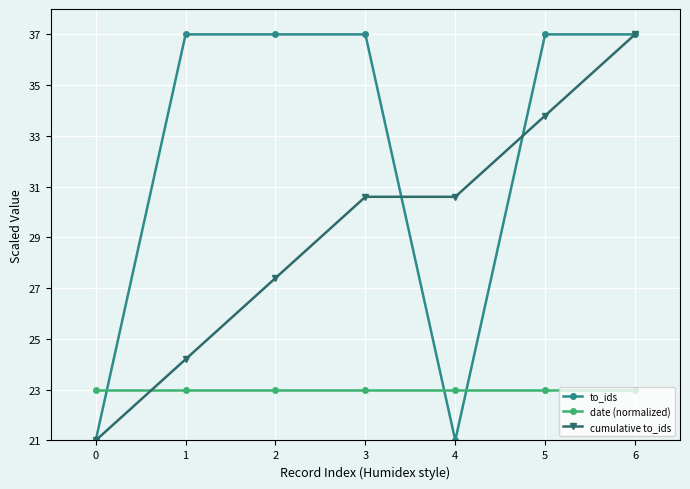

At which label does cumulative to_ids first exceed 30?

3